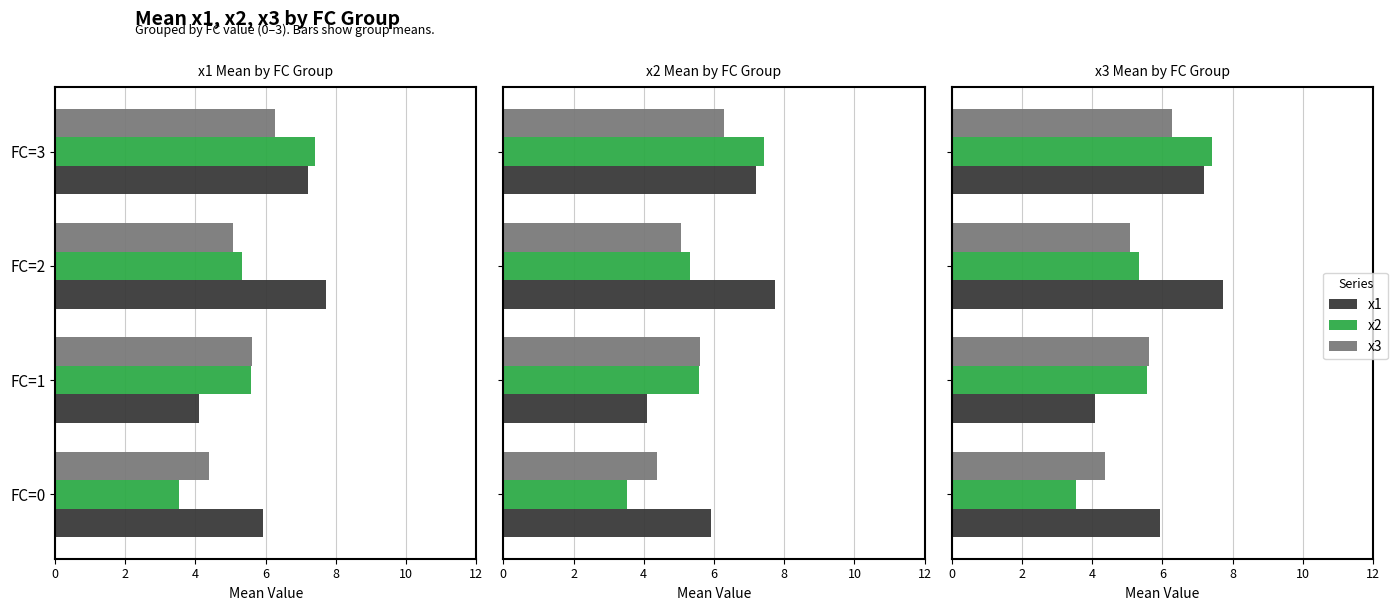

Reading left to right, what are all the values shown in this chart?

x1: 5.9	4.1	7.7	7.2
x2: 3.5	5.6	5.3	7.4
x3: 4.4	5.6	5.1	6.3